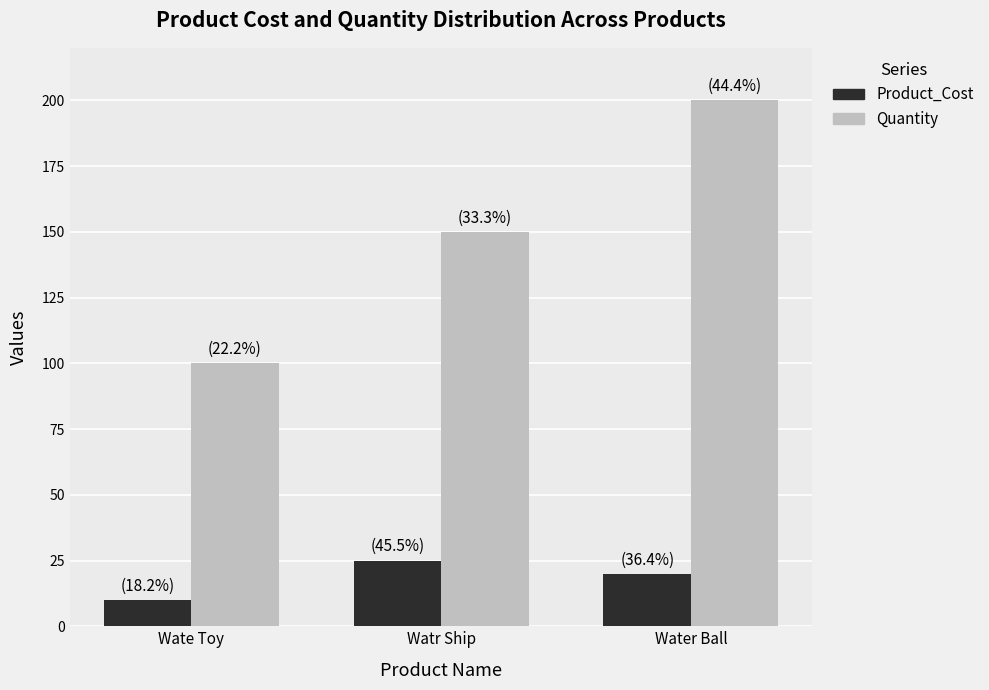

What is the highest value of the Product_Cost series?

25